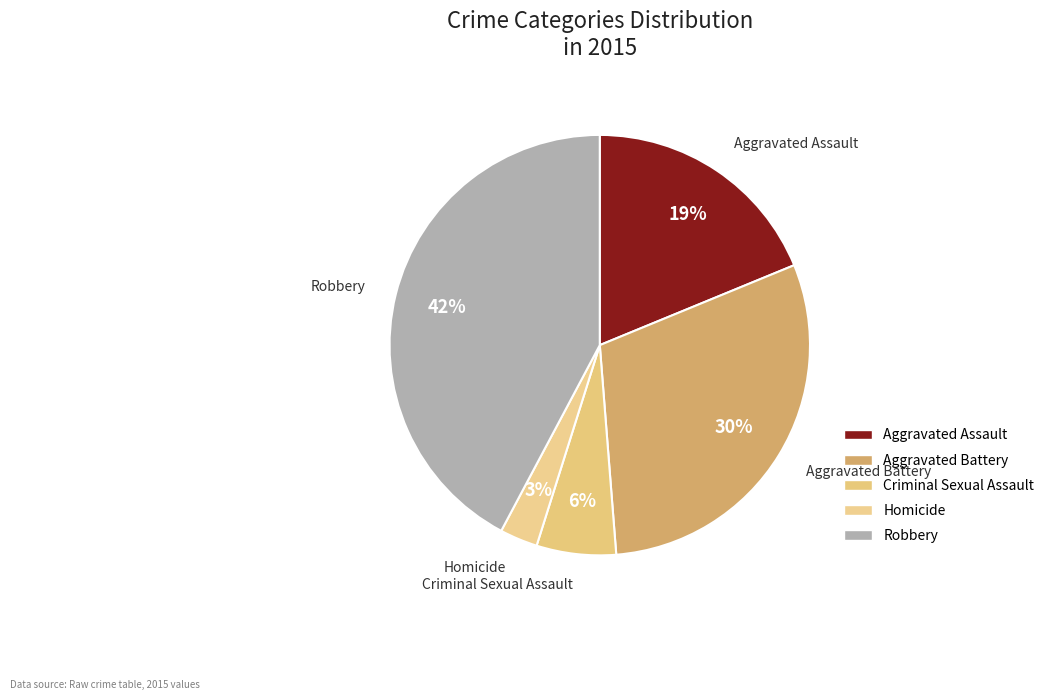

Is it true that Criminal Sexual Assault is 6% of the pie?

True